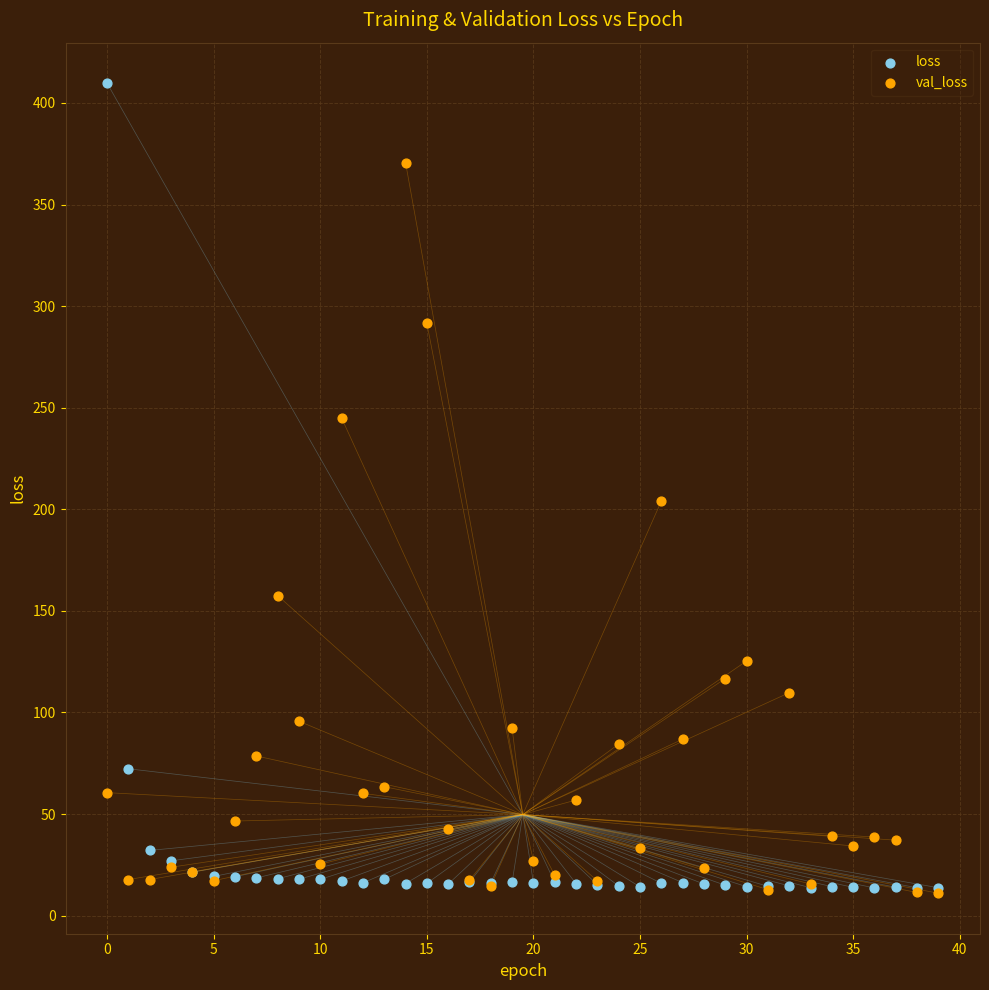

Which series contains the highest Y value?

loss